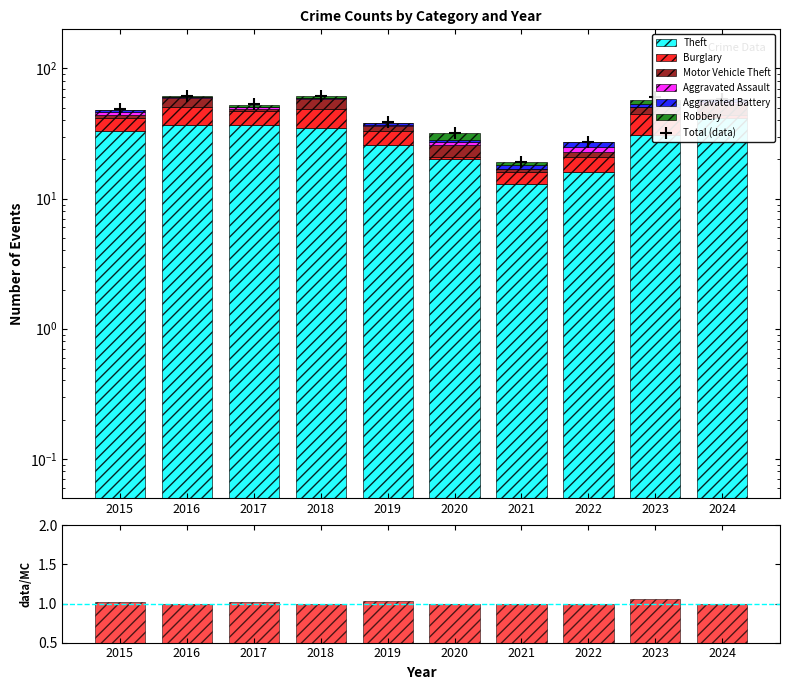

What is the difference between the highest and lowest values at 2018?

35.0